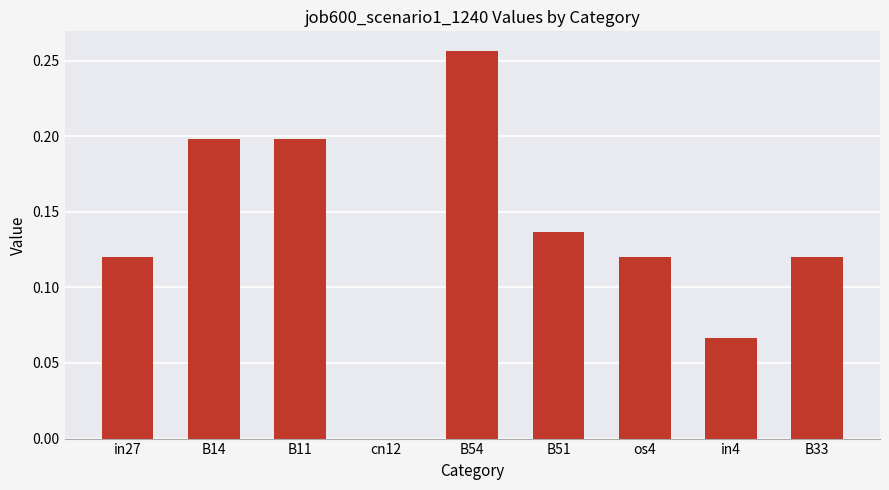

What is the sum of the values at B11 and B54?

0.5